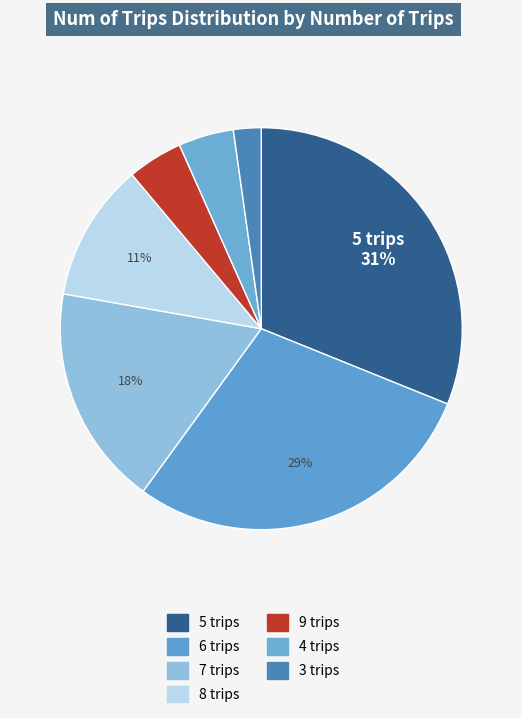

Count the number of slices in the pie.

7